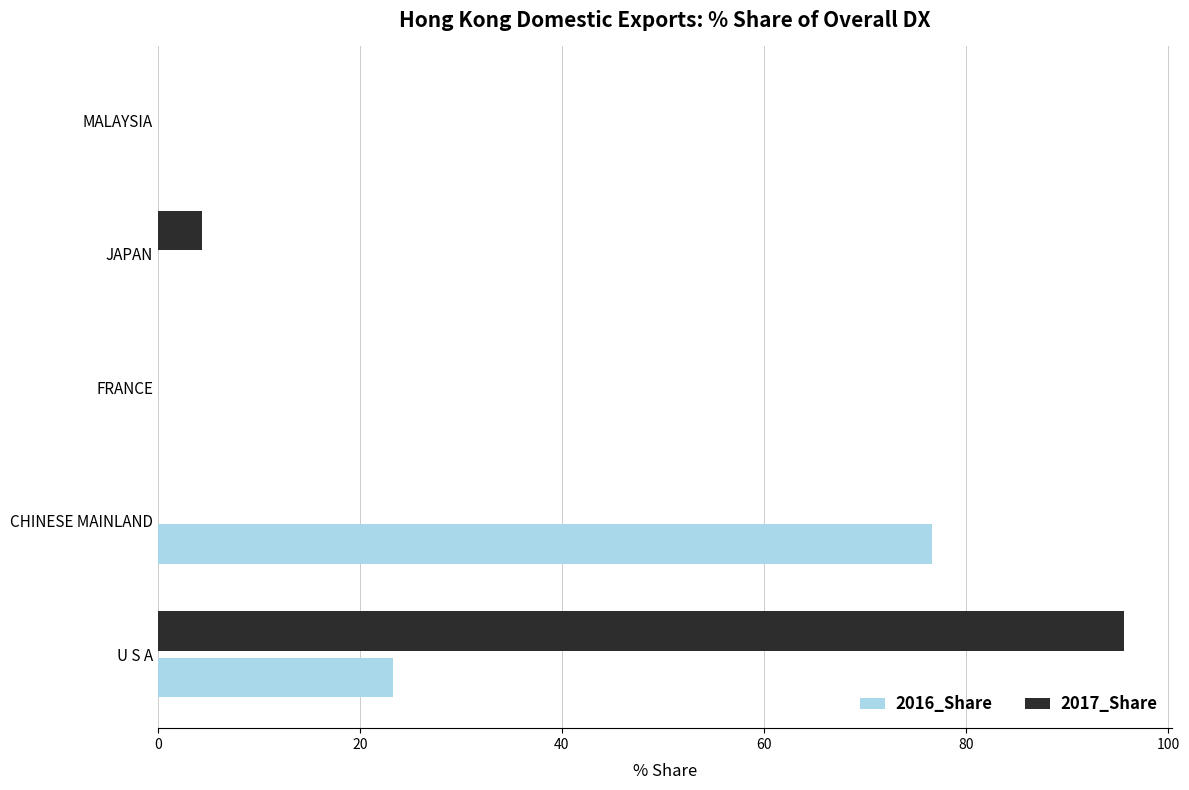

Is the value of 2017_Share at FRANCE greater than the value of 2016_Share at U S A?

No